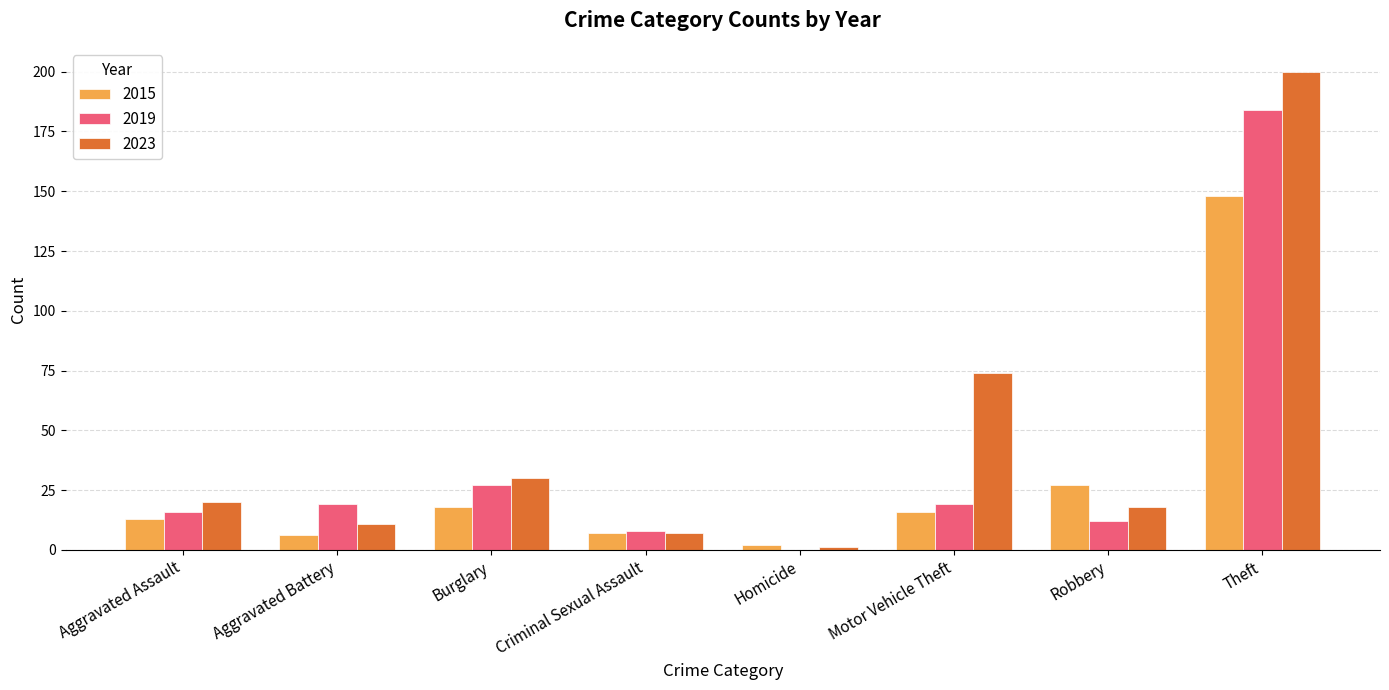

How many distinct data groups are displayed?

3